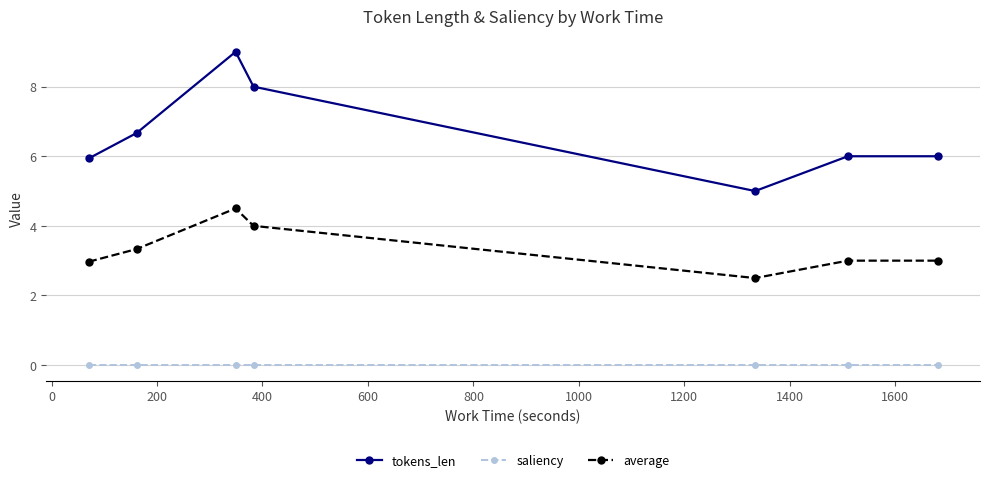

What is the value of the average point at the 1st from the left?

3.0